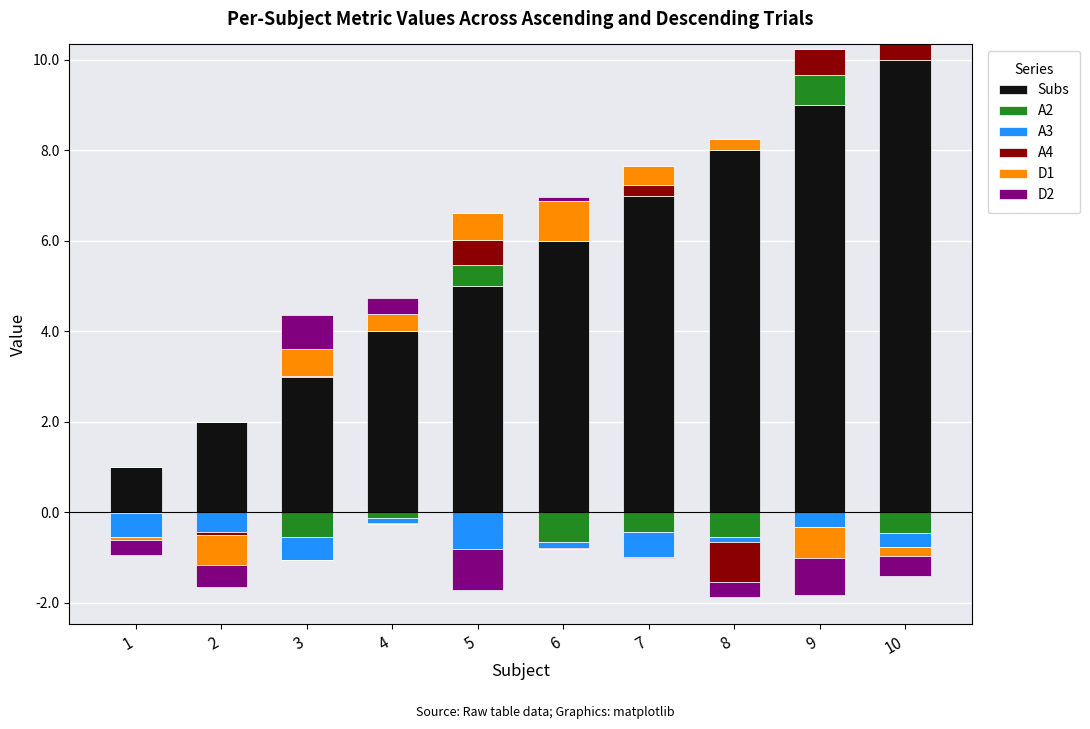

Which has a higher value, 7 or 5?

7